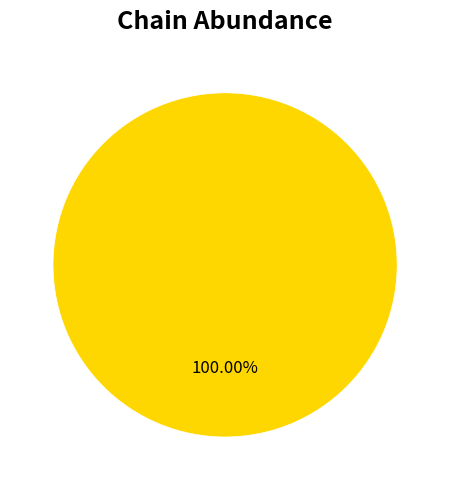

Does any single category account for the majority?

Yes